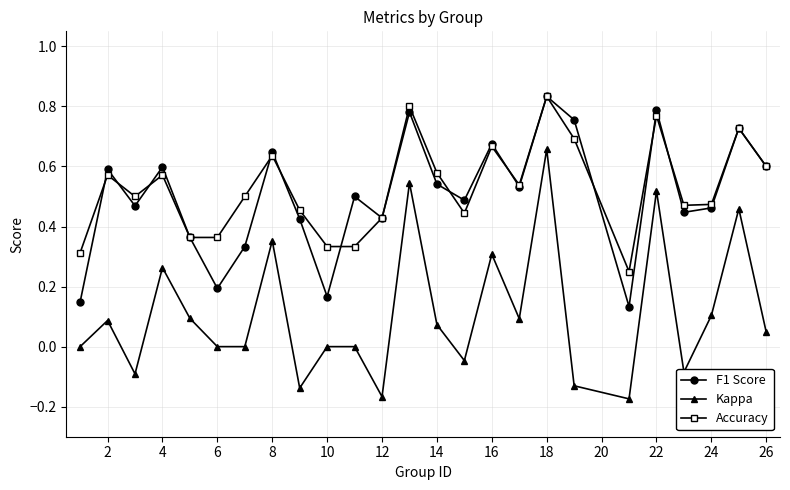

How many categories are shown in the chart?

25